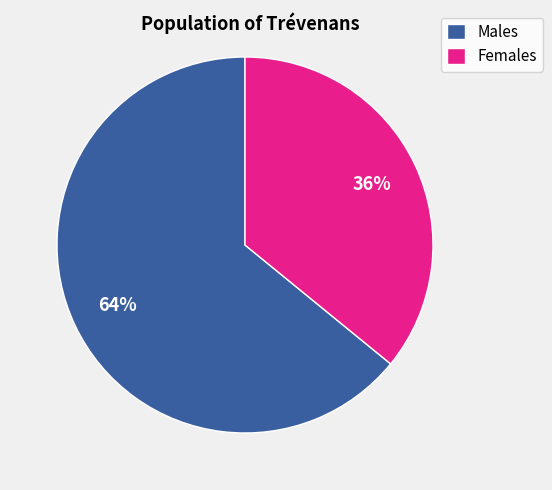

What is the ratio of the value at Females to the value at Males?

0.6